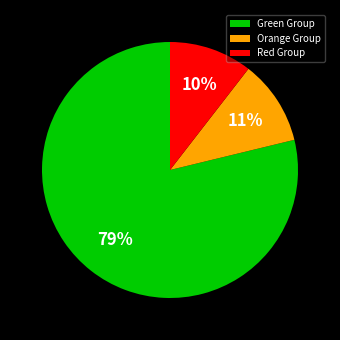

How many segments does this pie chart have?

3